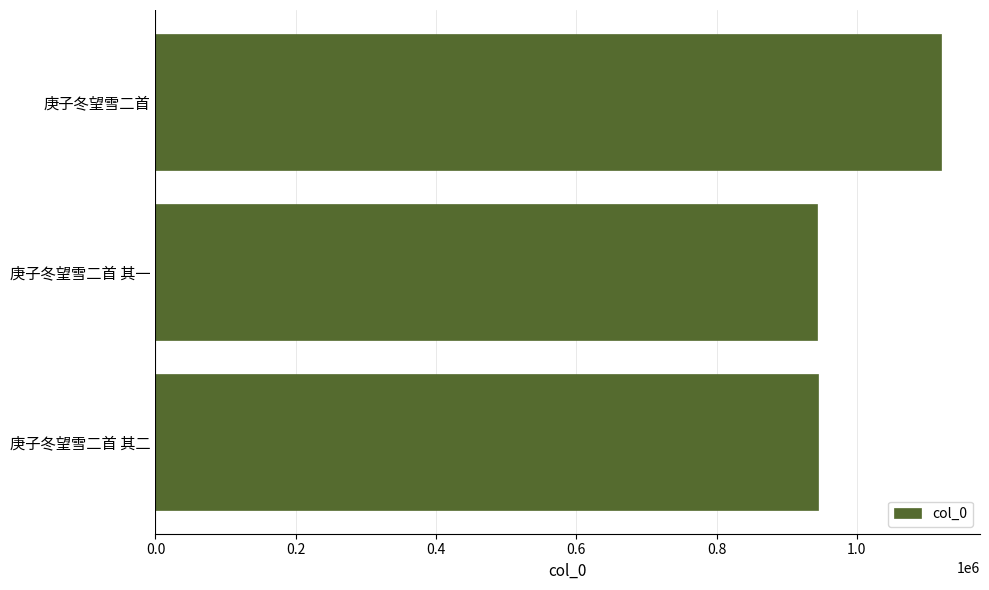

How many data points are less than 943973?

1